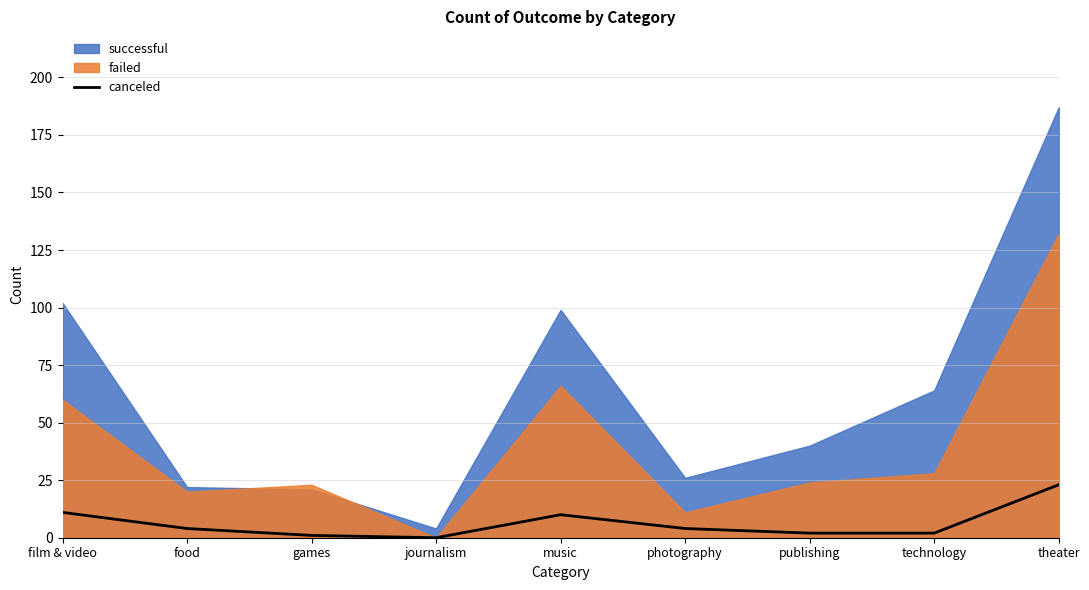

Read the value at publishing.

2